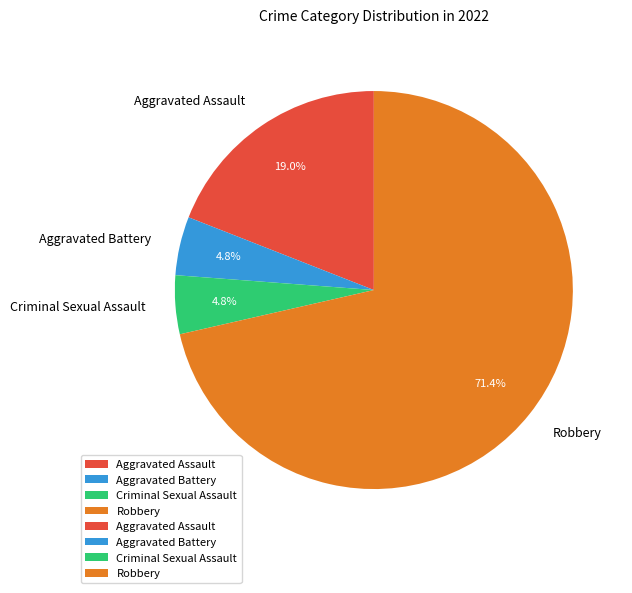

Do Aggravated Assault and Robbery together represent more than half of the pie?

Yes